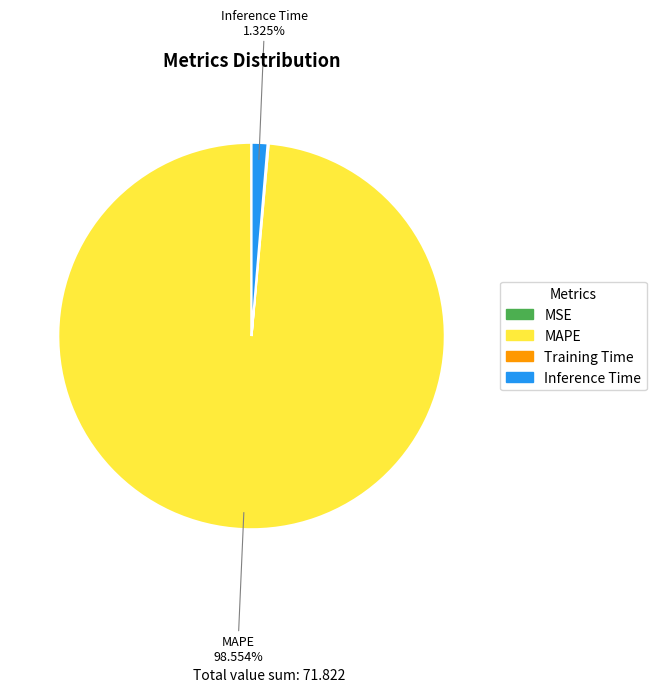

Does Inference Time represent more than half of the total?

No